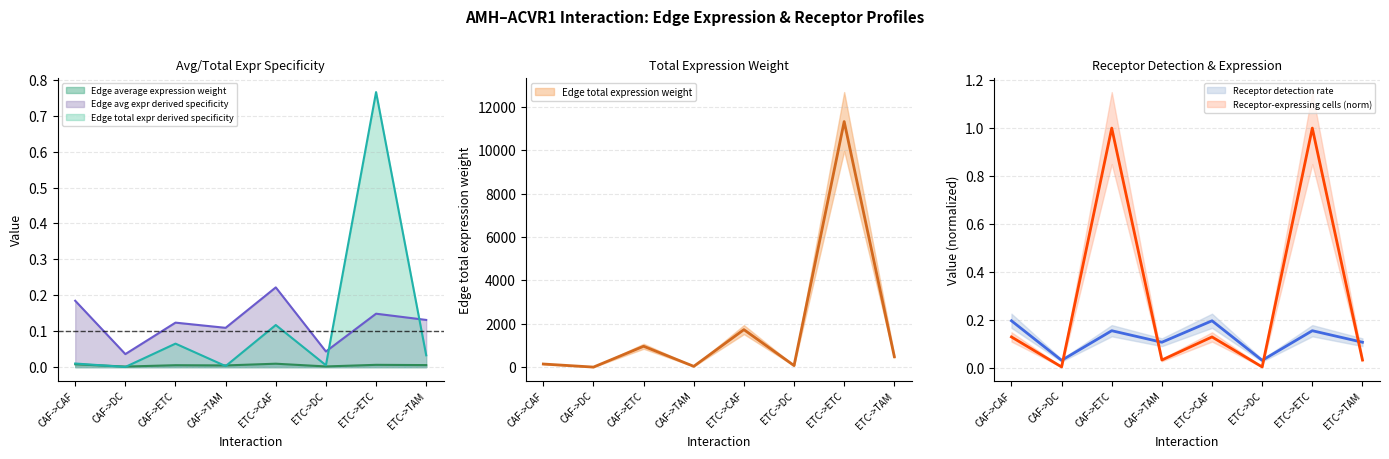

Read the Receptor detection rate value at CAF->ETC.

0.2